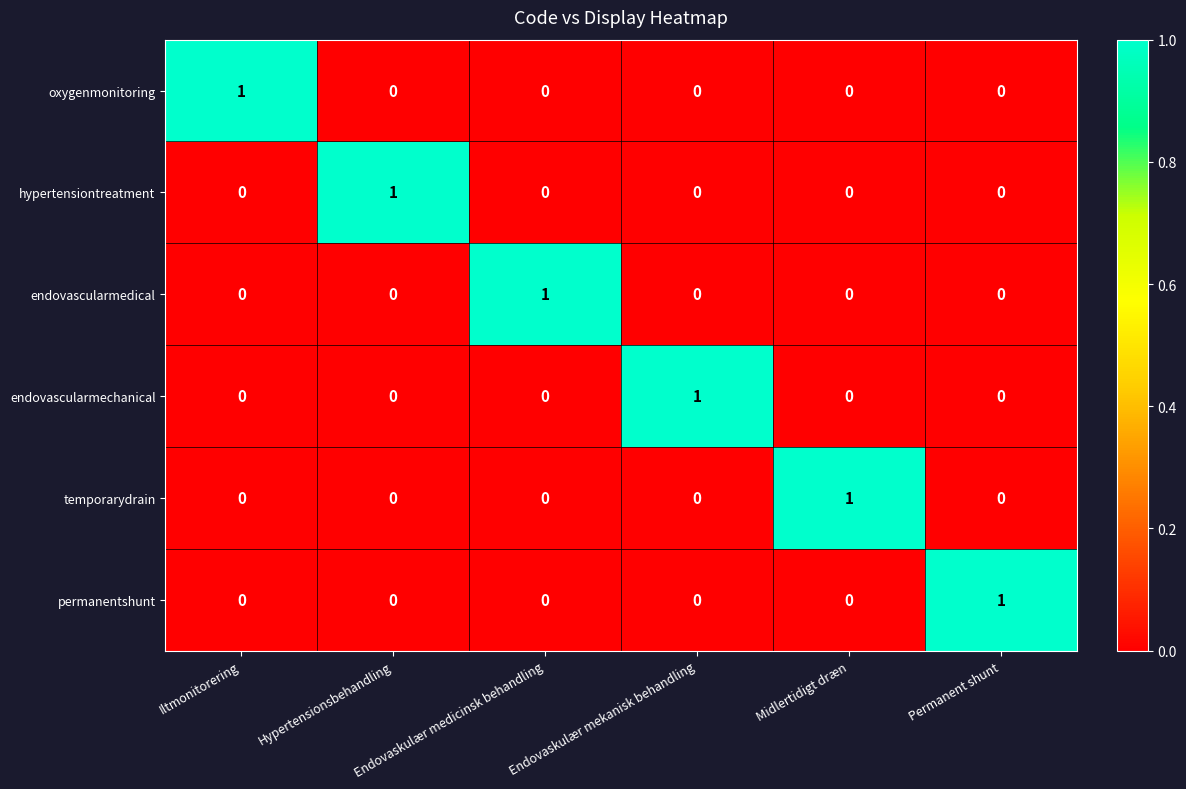

The endovascularmechanical series shows 0 at Hypertensionsbehandling. True or false?

True